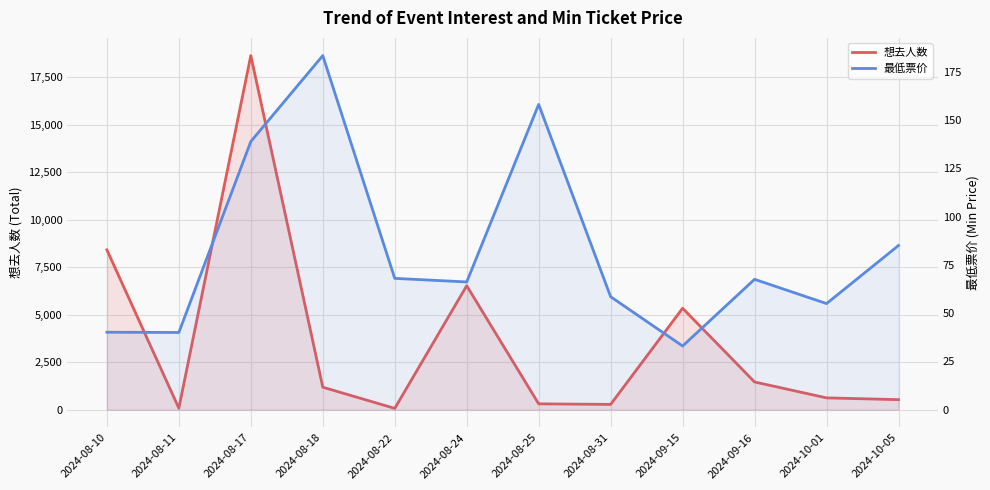

Where is the first local maximum for 最低票价?

2024-08-18